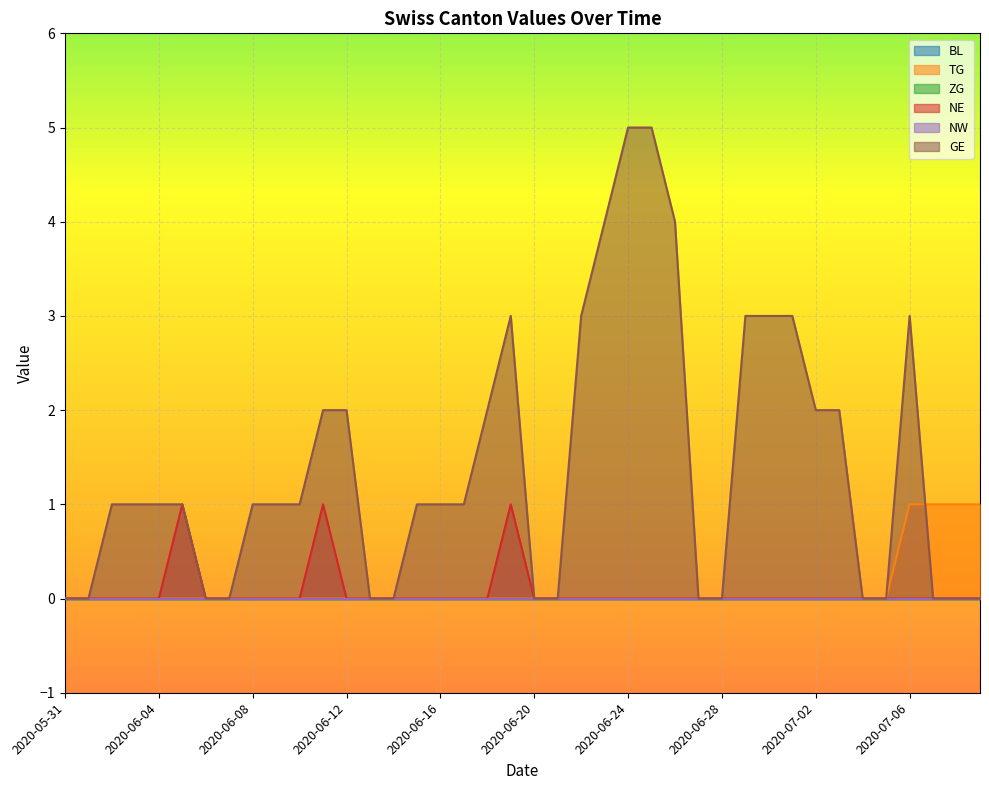

Which series has the largest total across all categories?

GE